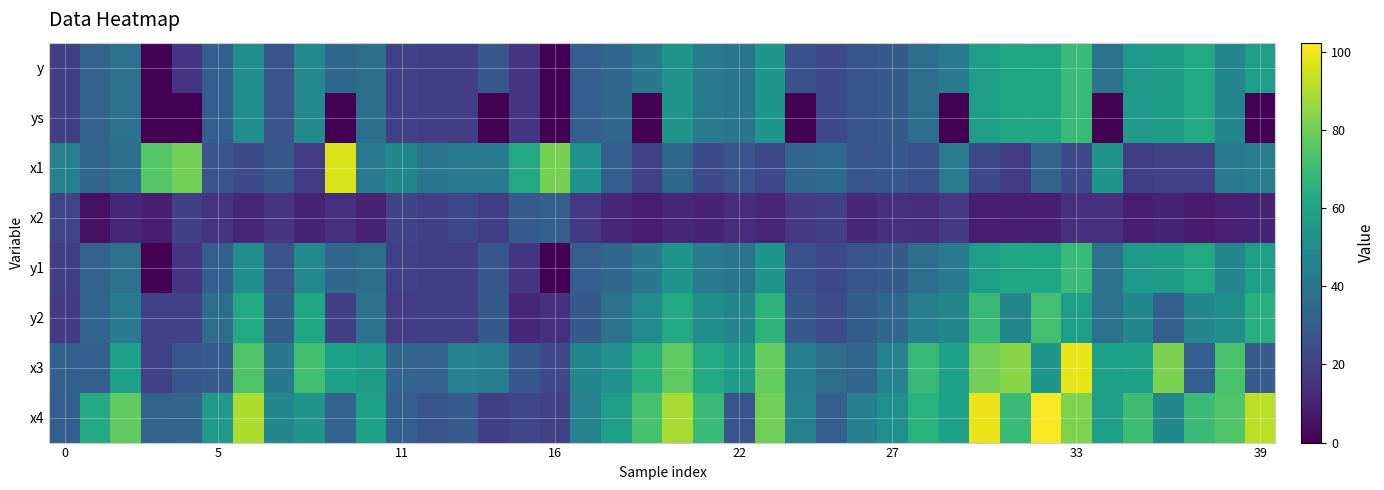

List the series in order of their peak value, highest first.

x4, x3, x1, y2, y, ys, y1, x2